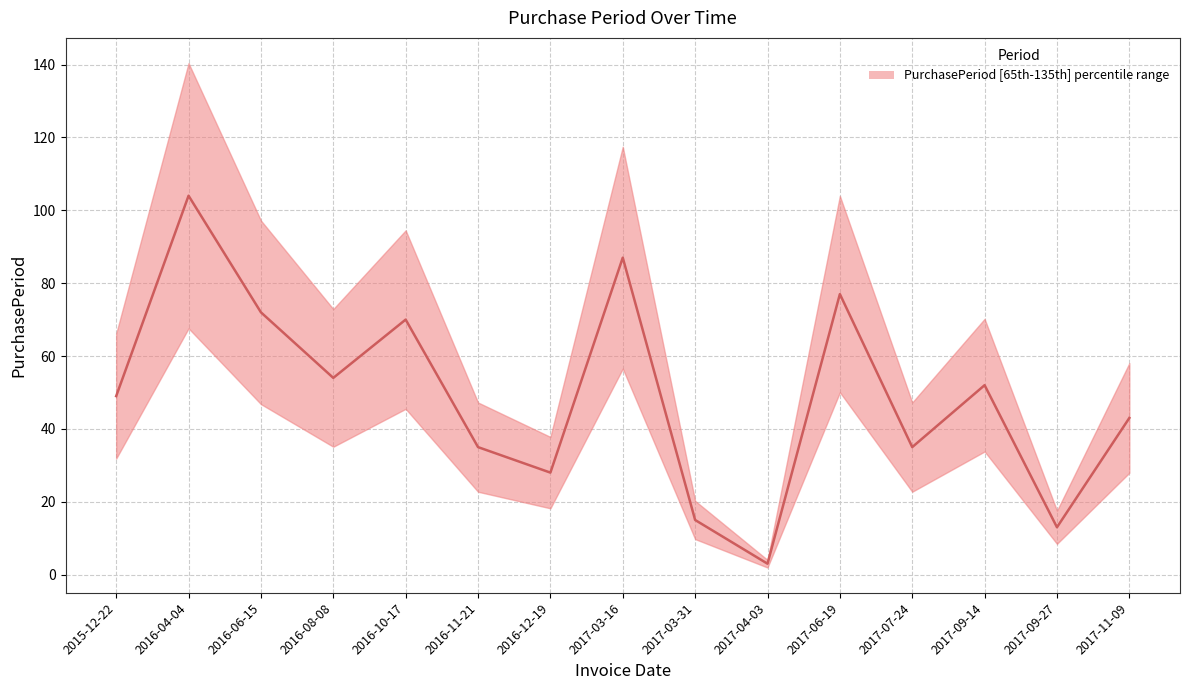

Reading right to left, extract all data points from this chart.

43	13	52	35	77	3	15	87	28	35	70	54	72	104	49